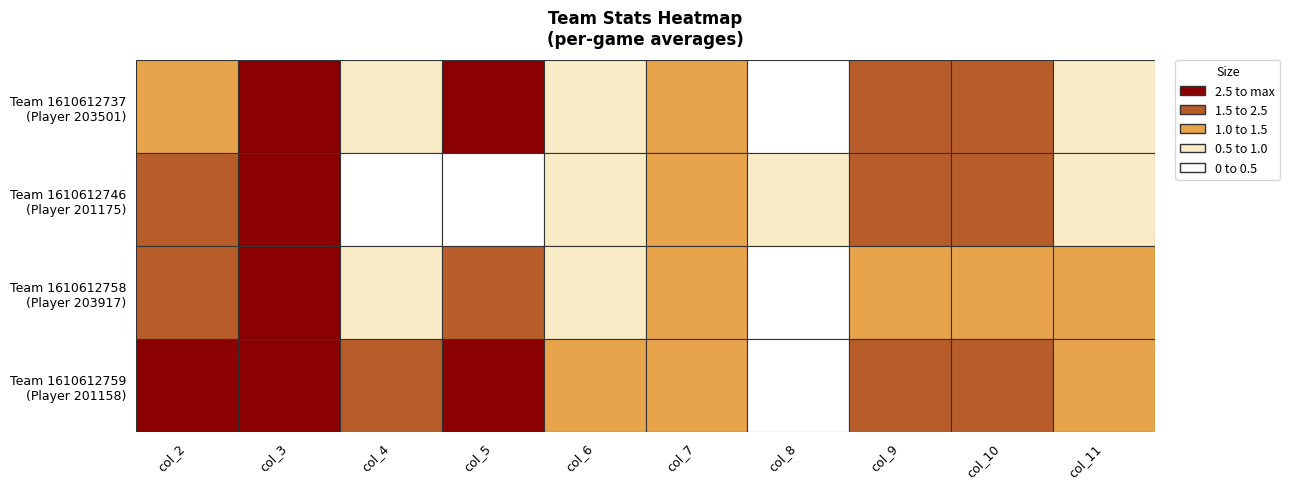

What is the difference between the 1610612759 values at 6 and 4?

1.0